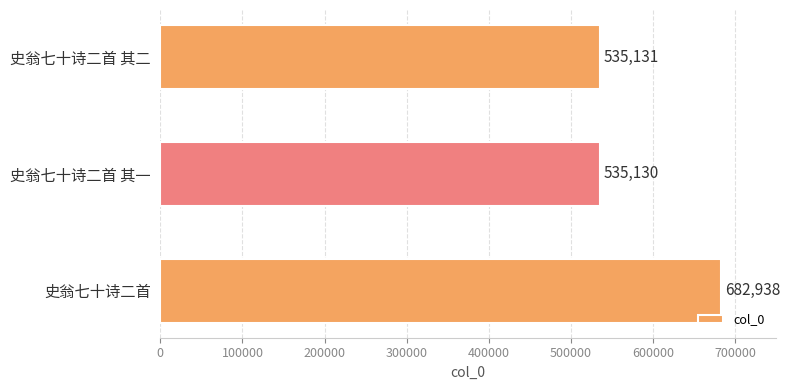

Rank the categories by value from lowest to highest.

史翁七十诗二首 其一, 史翁七十诗二首 其二, 史翁七十诗二首